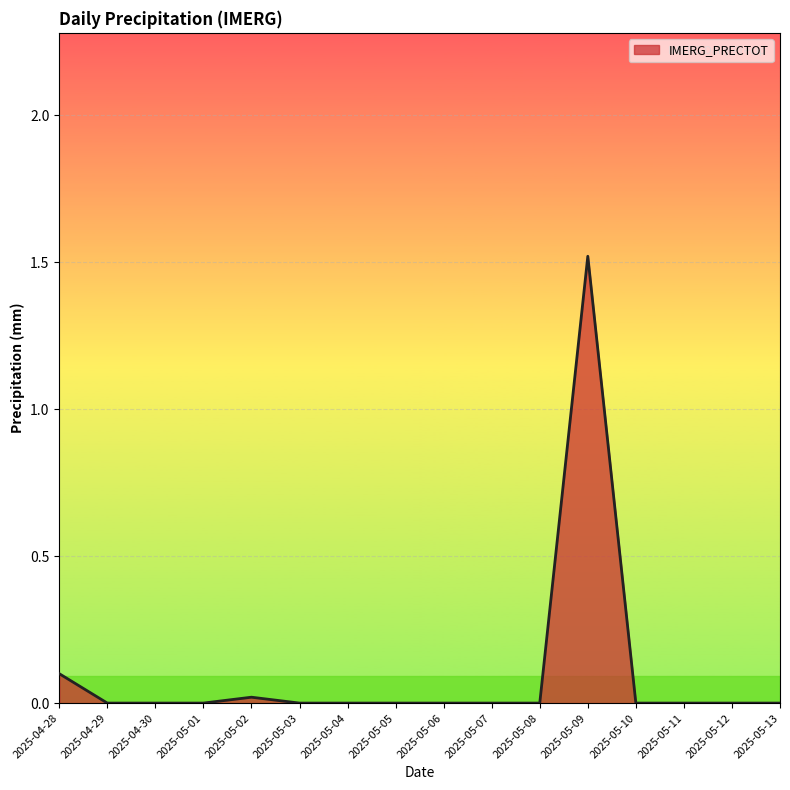

What is the maximum value shown in the chart?

1.5